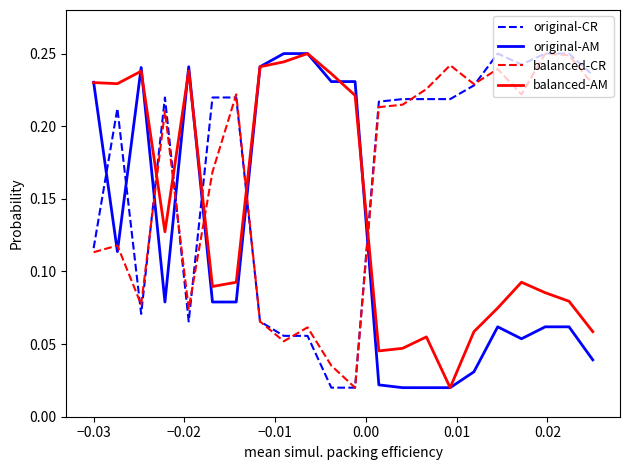

How many intersections are there between balanced-AM and balanced-CR?

5